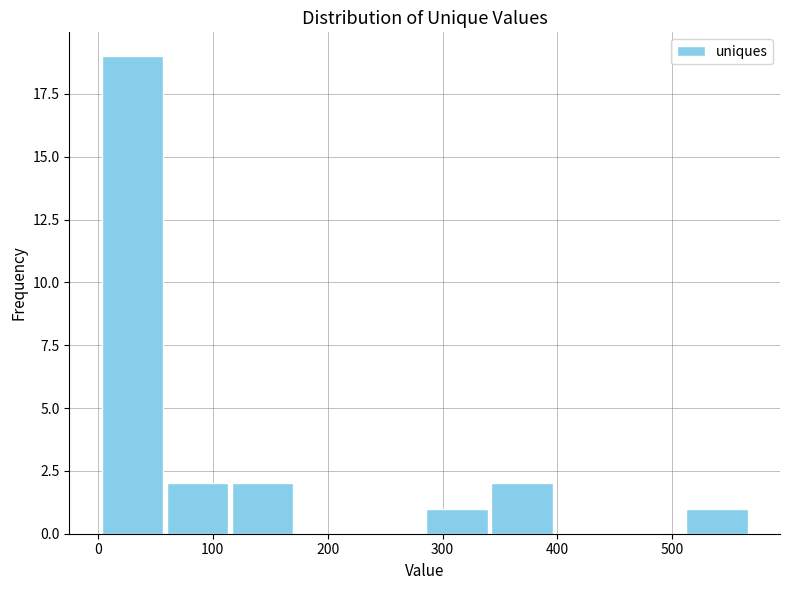

Reading left to right, transcribe this chart: for each bar, give the range it covers on the x-axis and its height. Neither the bar edges nor the heights are printed on the chart, so give them approximately, as read against the axes.

0 to 60: 19
60 to 120: 2
120 to 170: 2
170 to 230: 0
230 to 280: 0
280 to 340: 1
340 to 400: 2
400 to 450: 0
450 to 510: 0
510 to 570: 1